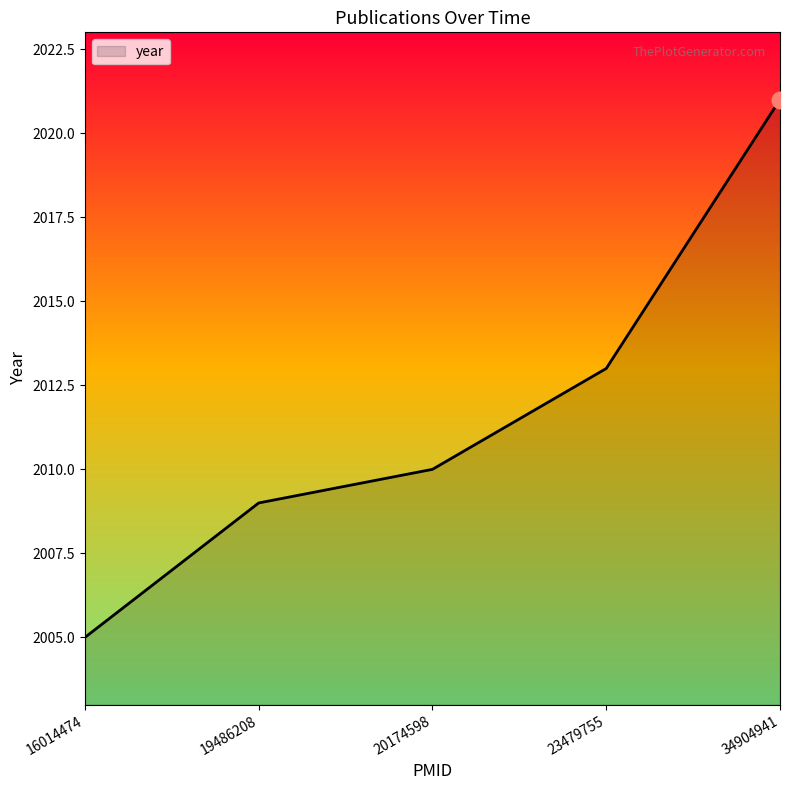

At which label is the value closest to 2013?

23479755